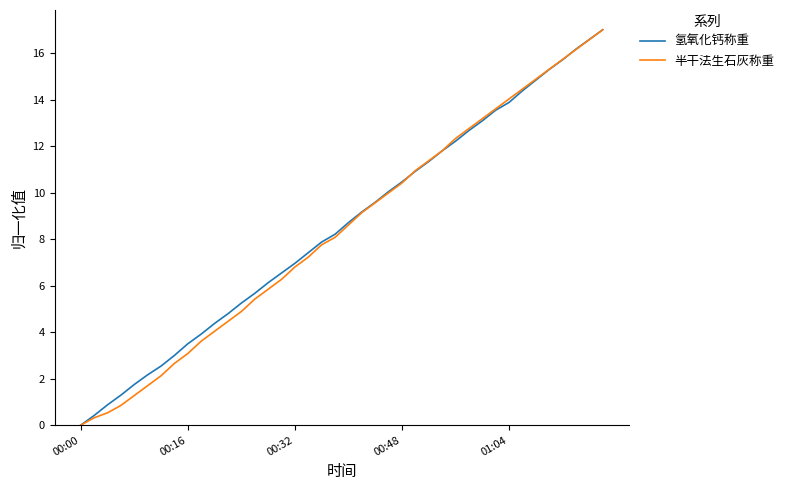

How many lines are shown in the chart?

2